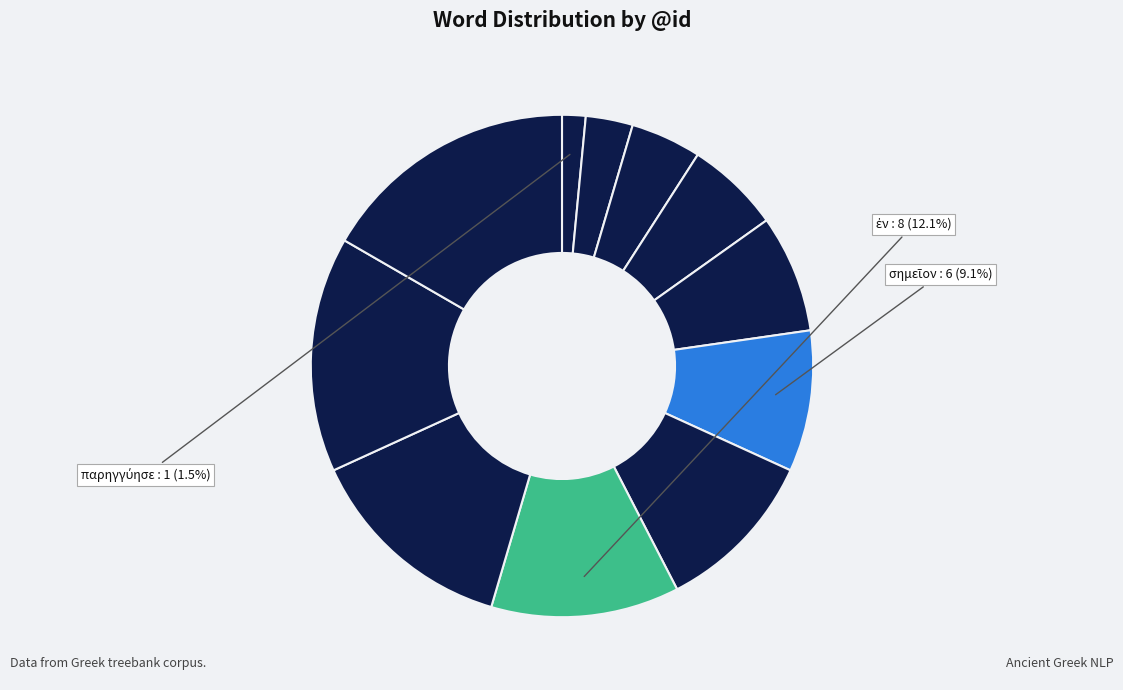

How many segments does this pie chart have?

11